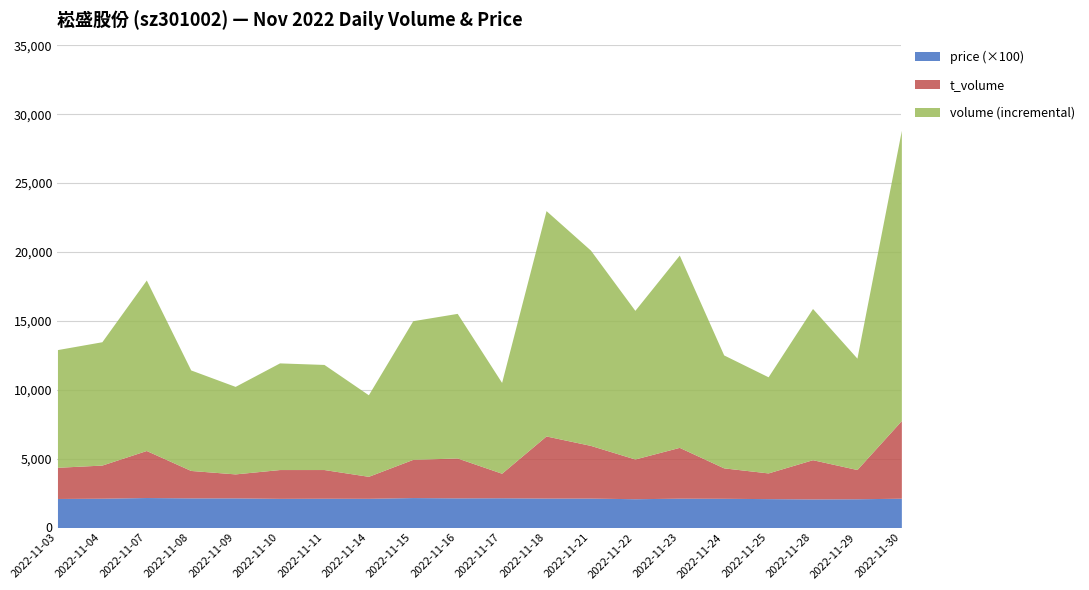

Rank the series by their maximum value, from highest to lowest.

volume, t_volume, price